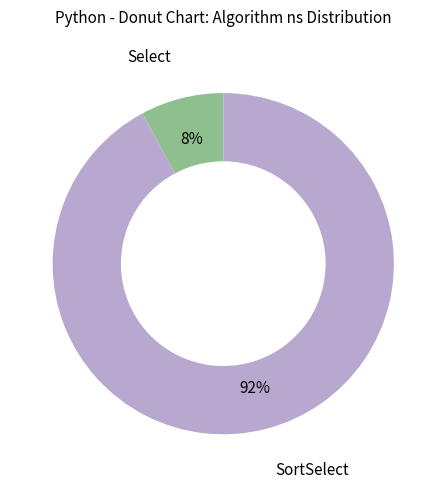

Do Select and SortSelect together represent more than half of the pie?

Yes